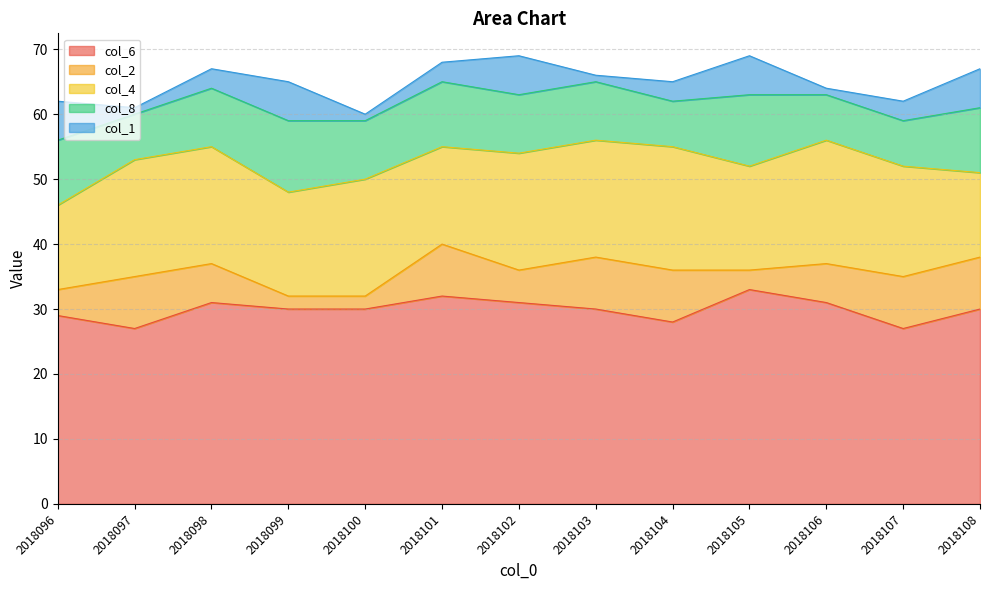

At which category does col_4 reach its first local valley?

2018099